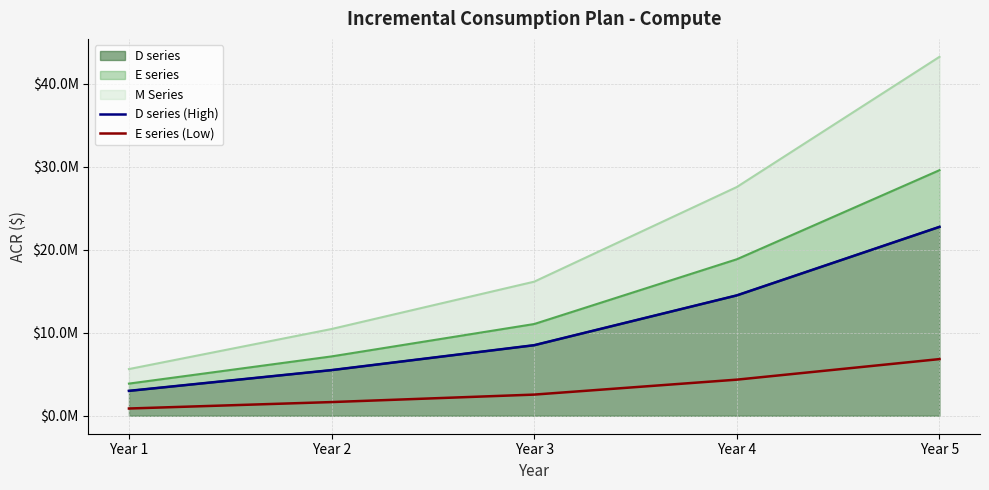

What is the difference between the second highest and second lowest values in the D series (High) series?

9000000